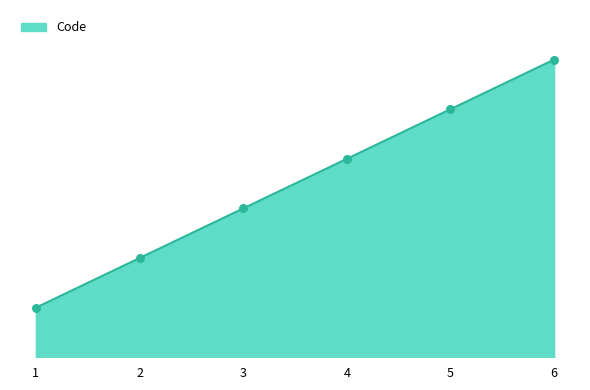

Does the chart have visible grid lines?

No